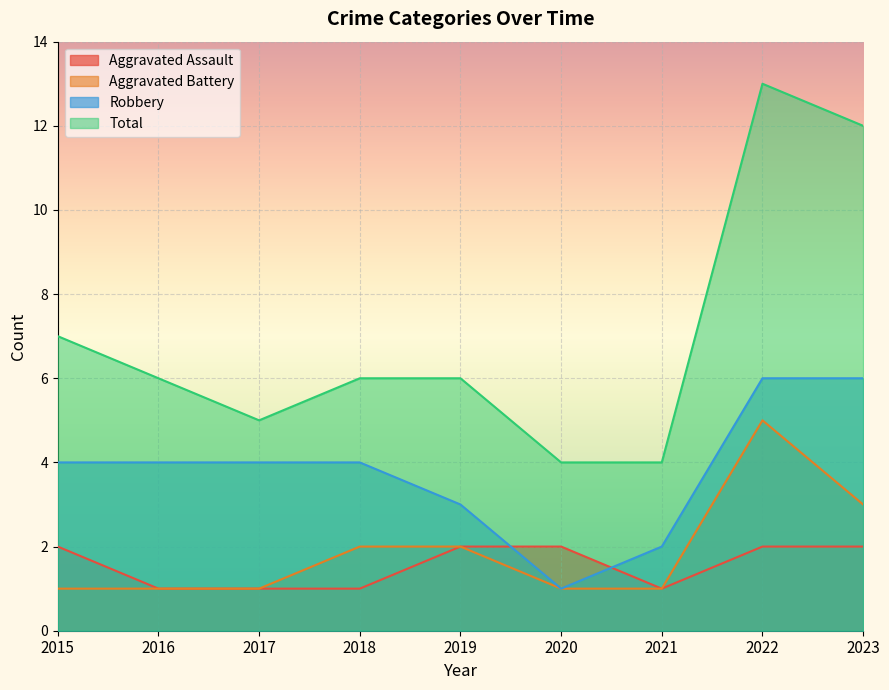

What is the approximate value of Aggravated Battery at 2015?

1